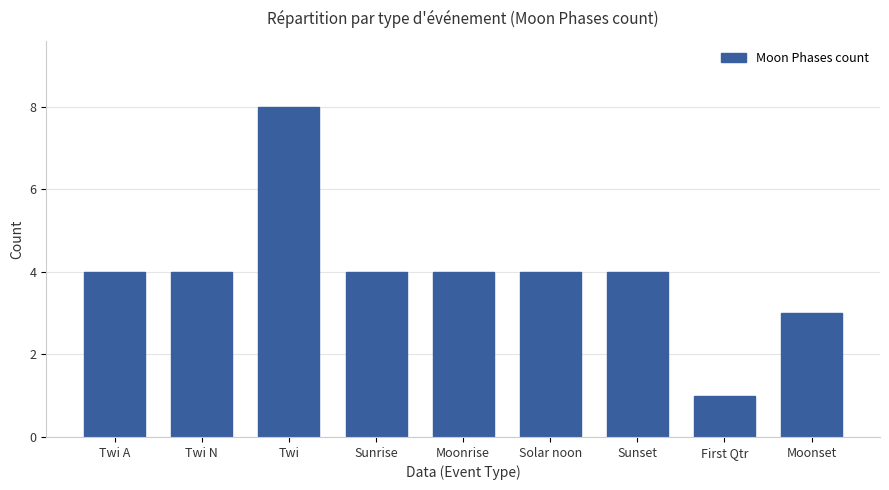

Which has a higher value, Moonset or Twi?

Twi